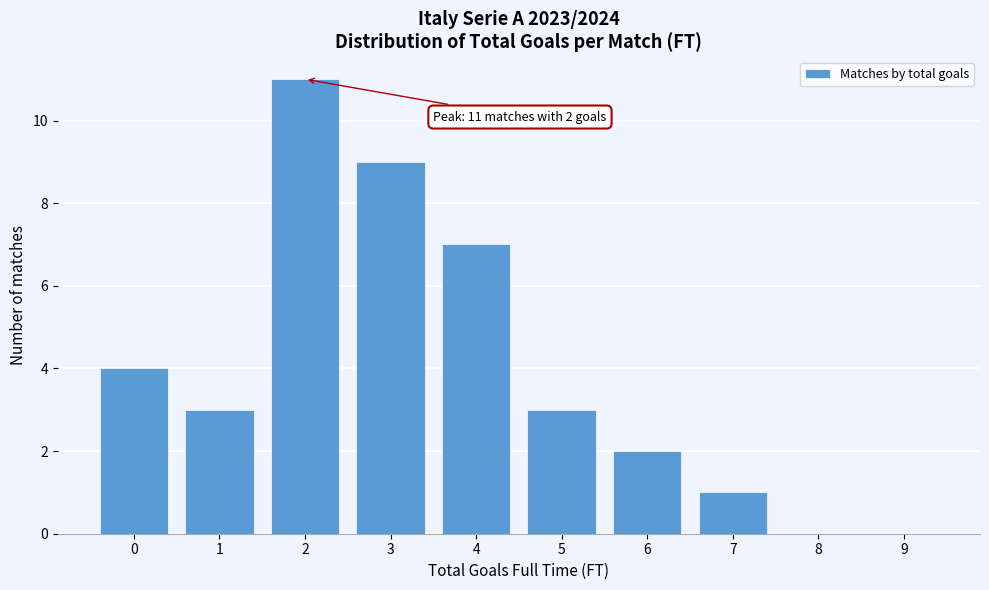

Reading right to left, transcribe all the data shown in this chart.

9=0	8=0	7=1	6=2	5=3	4=7	3=9	2=11	1=3	0=4